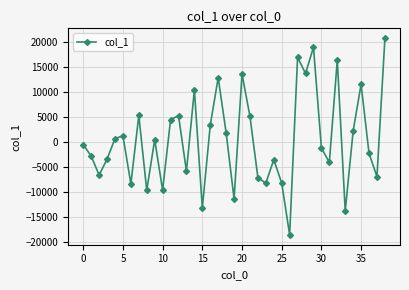

What is the minimum value shown in the chart?

-18624.8